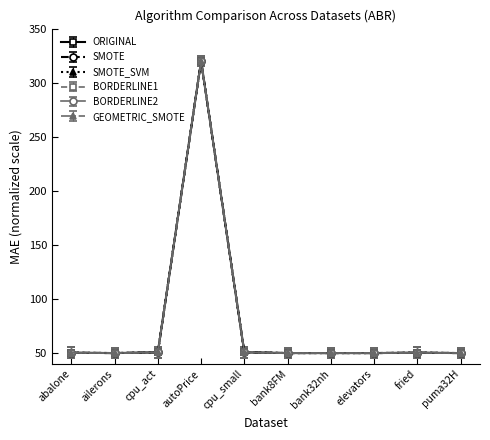

True or false: BORDERLINE2 has a value of 50.0 at bank32nh.

True